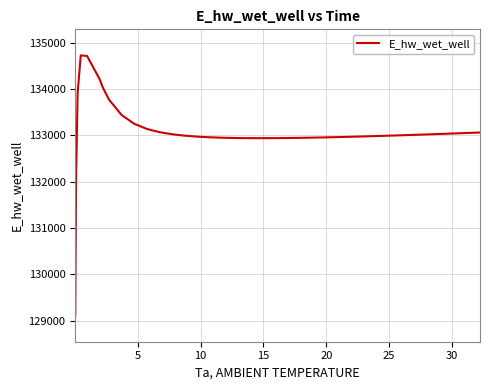

What is the greatest value displayed?

134722.5